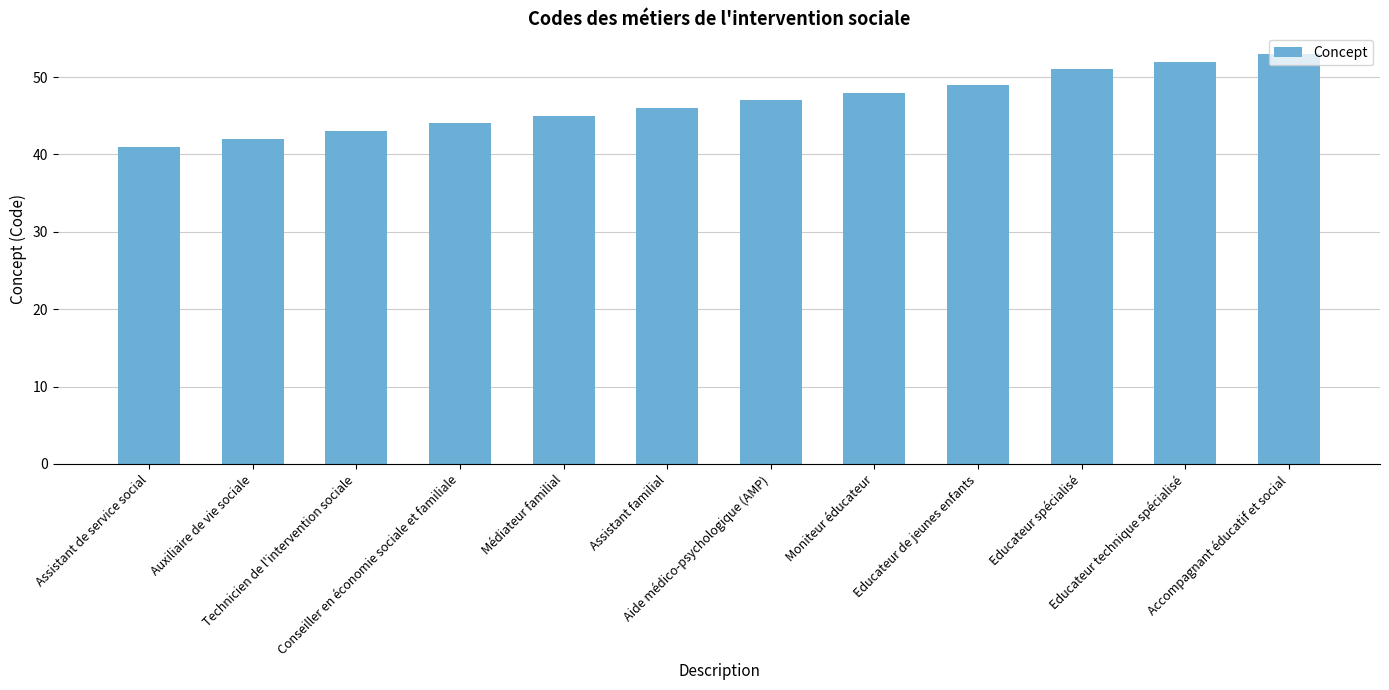

Which has a higher value, Educateur technique spécialisé or Assistant de service social?

Educateur technique spécialisé